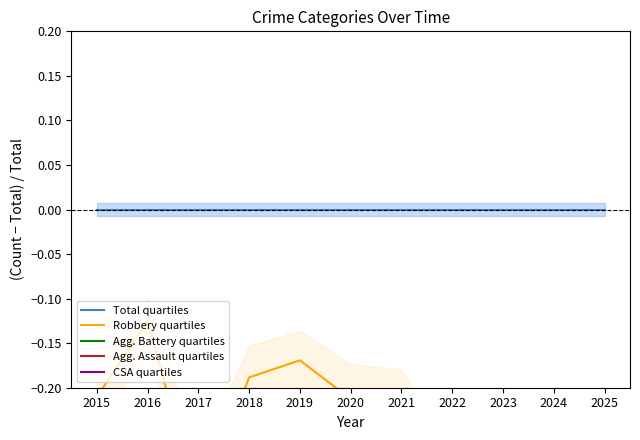

True or false: CSA quartiles and Agg. Battery quartiles cross at least once.

True